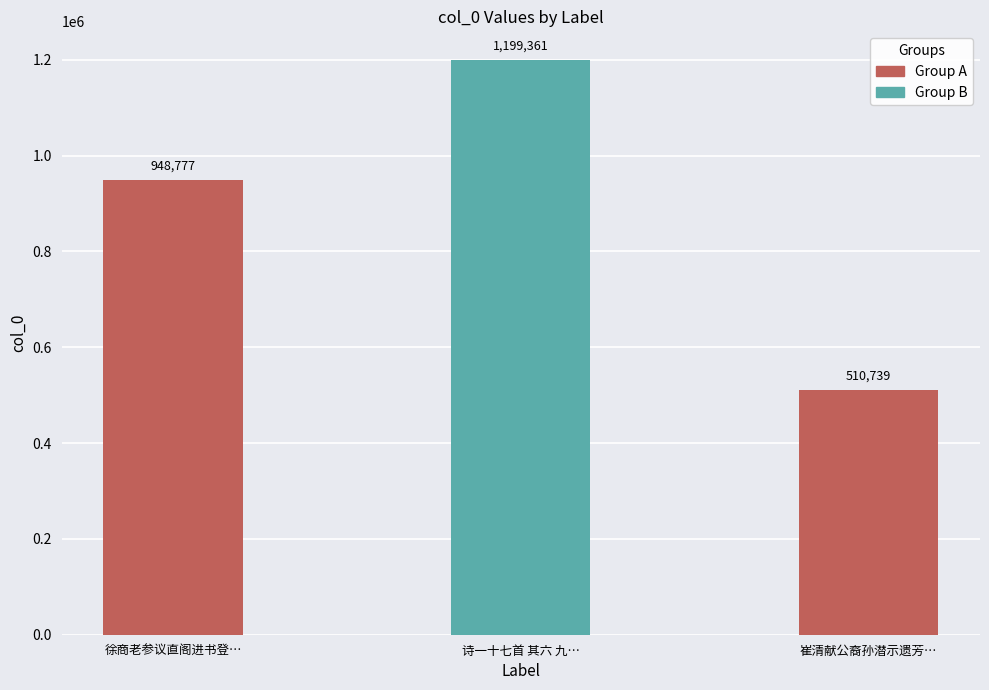

What is the difference between the maximum and minimum values?

688622